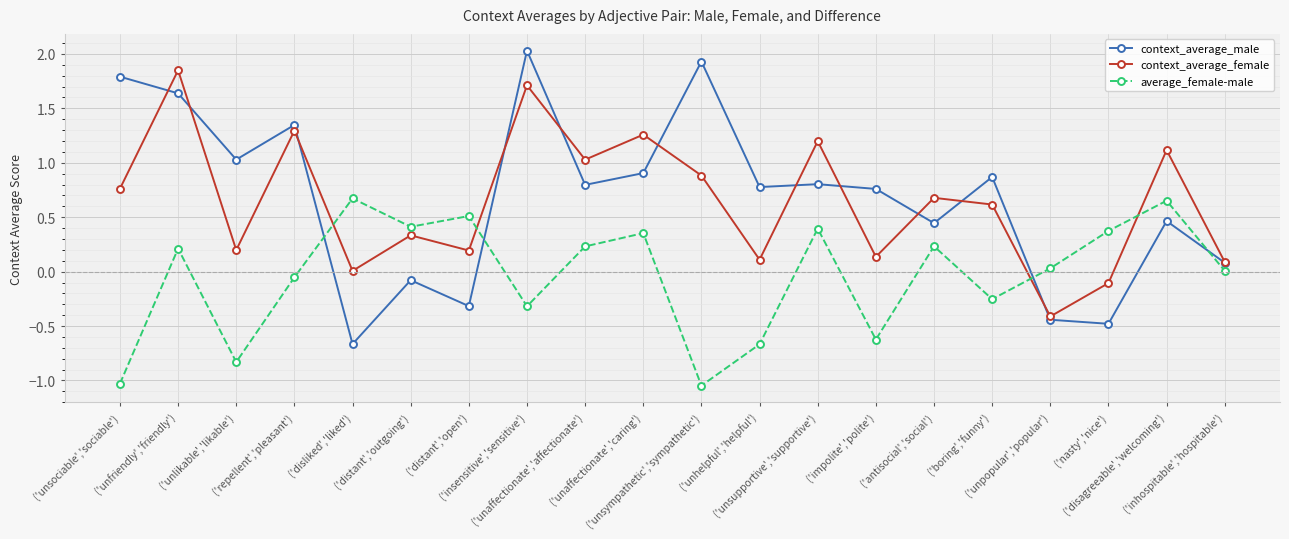

Which series ends up on top after the final intersection of context_average_male and average_female-male?

context_average_male